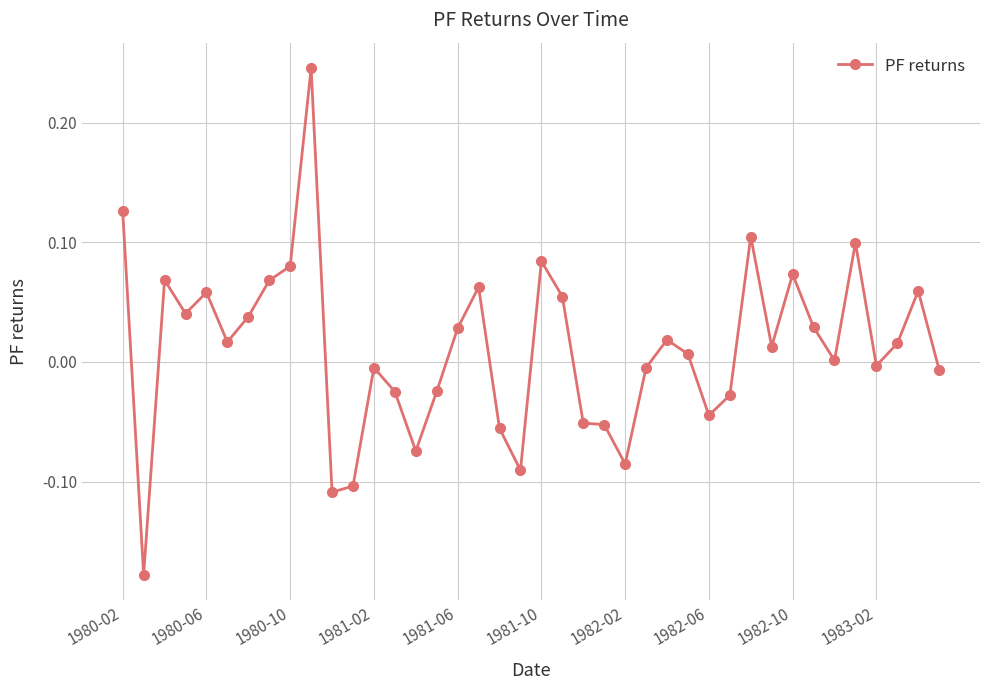

True or false: the data has more than 1 interior local peaks.

True